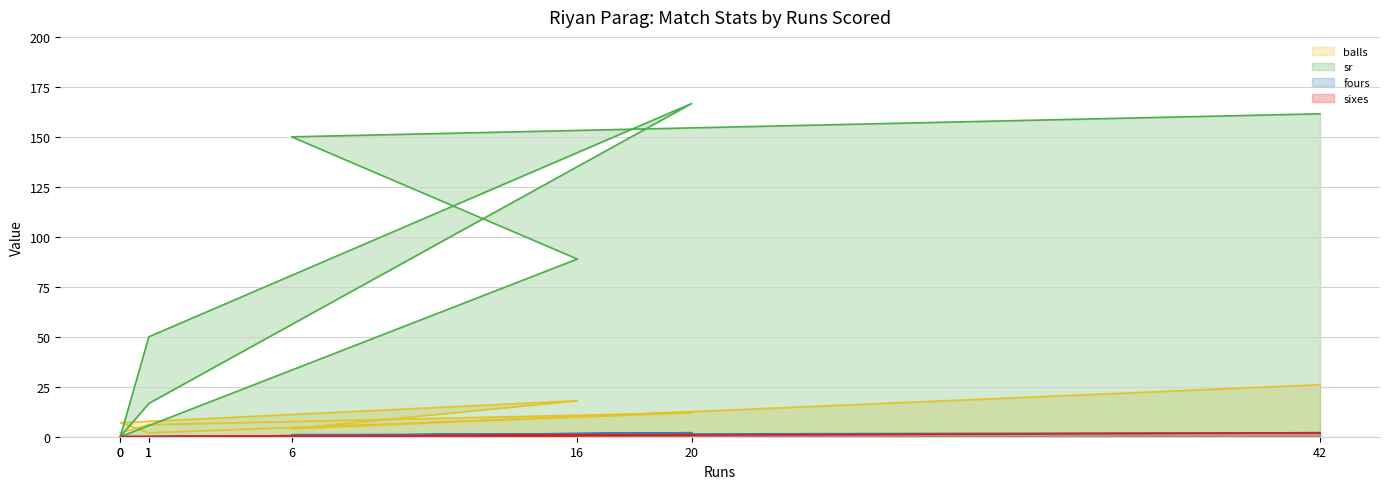

Is it true that sr equals 0.0 at 0?

True